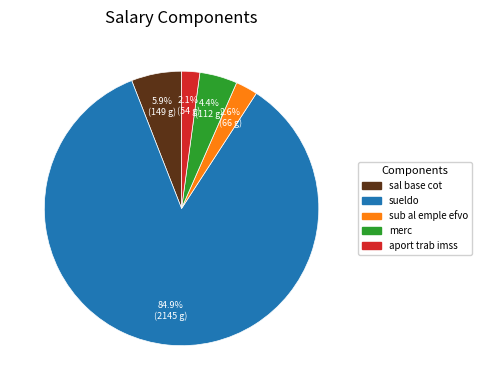

What is the ratio of the value at sal base cot to the value at sueldo?

0.1